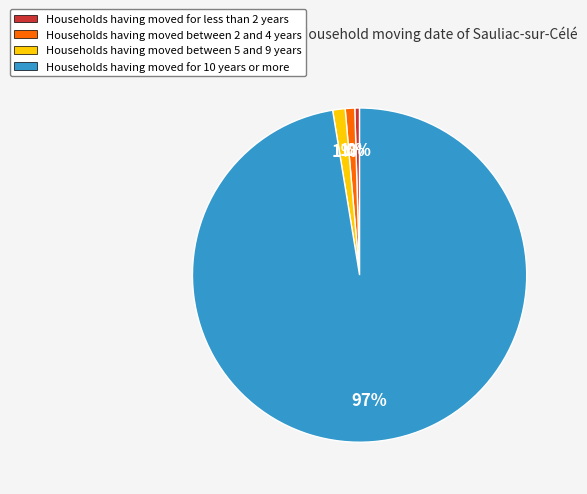

How many segments does this pie chart have?

4